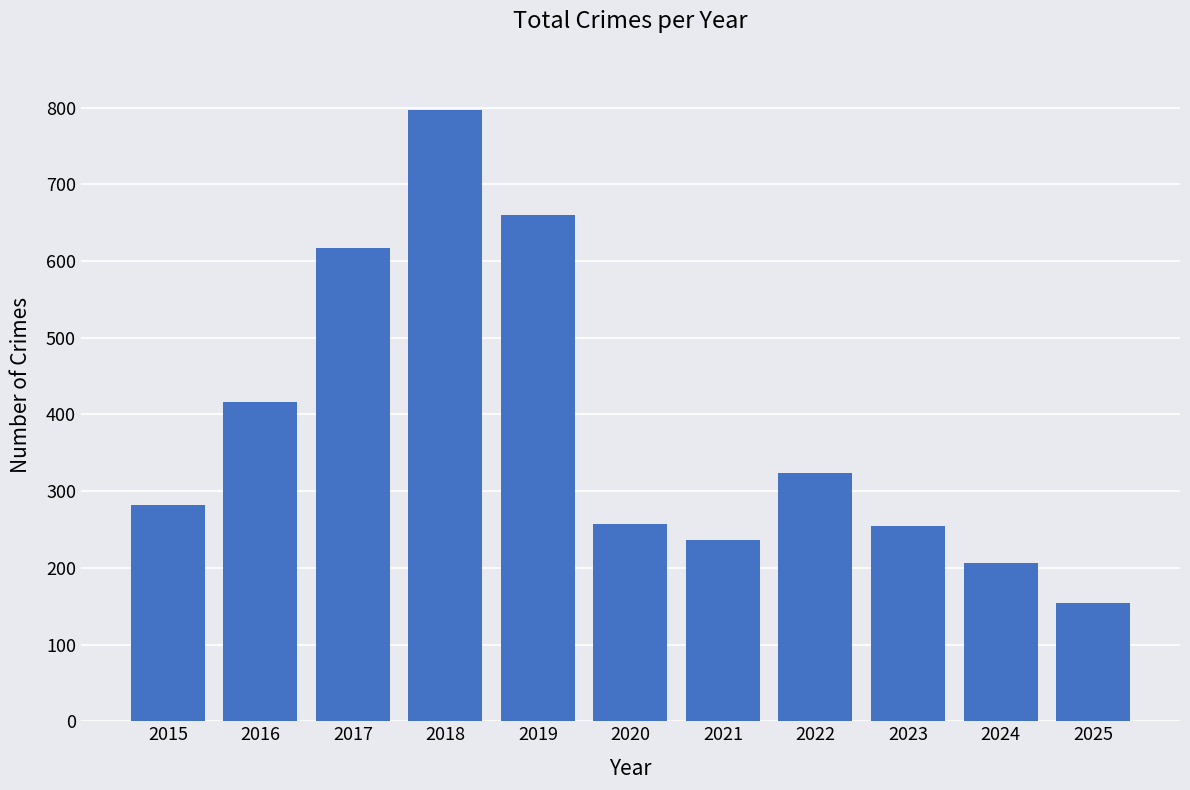

What is the sum of the values at 2024 and 2017?

823